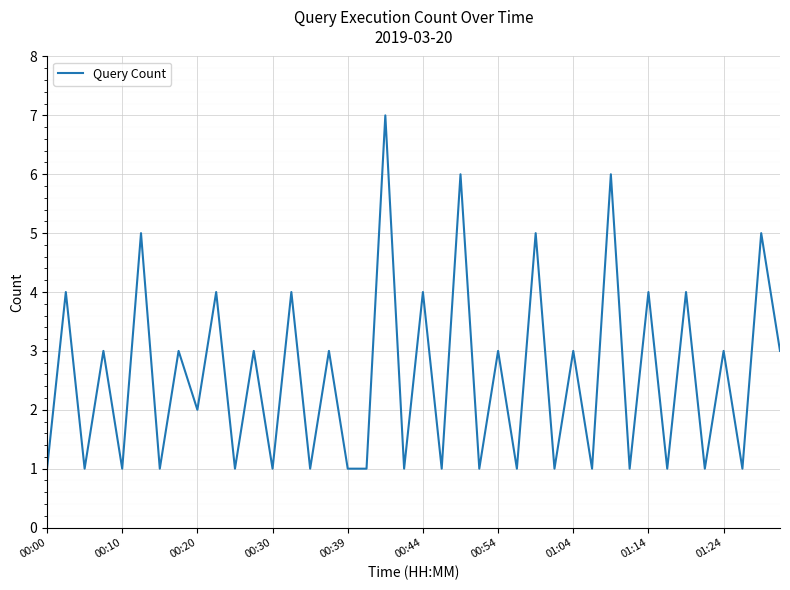

True or false: there are more than 1 points higher than both neighbors.

True